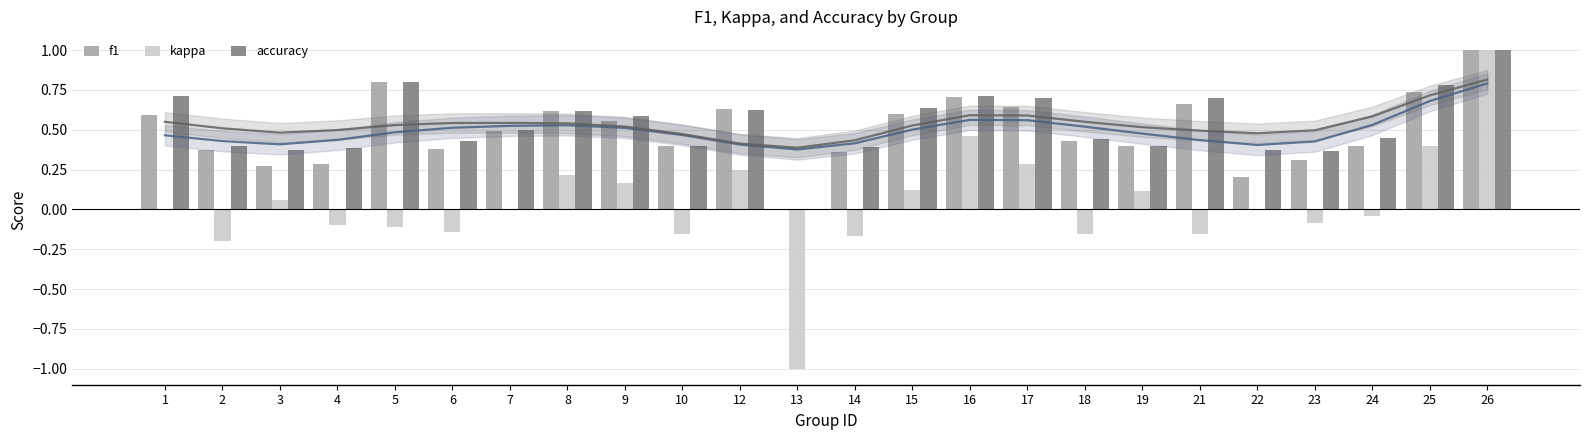

What is the value of the accuracy bar at the 5th from the left?

0.8